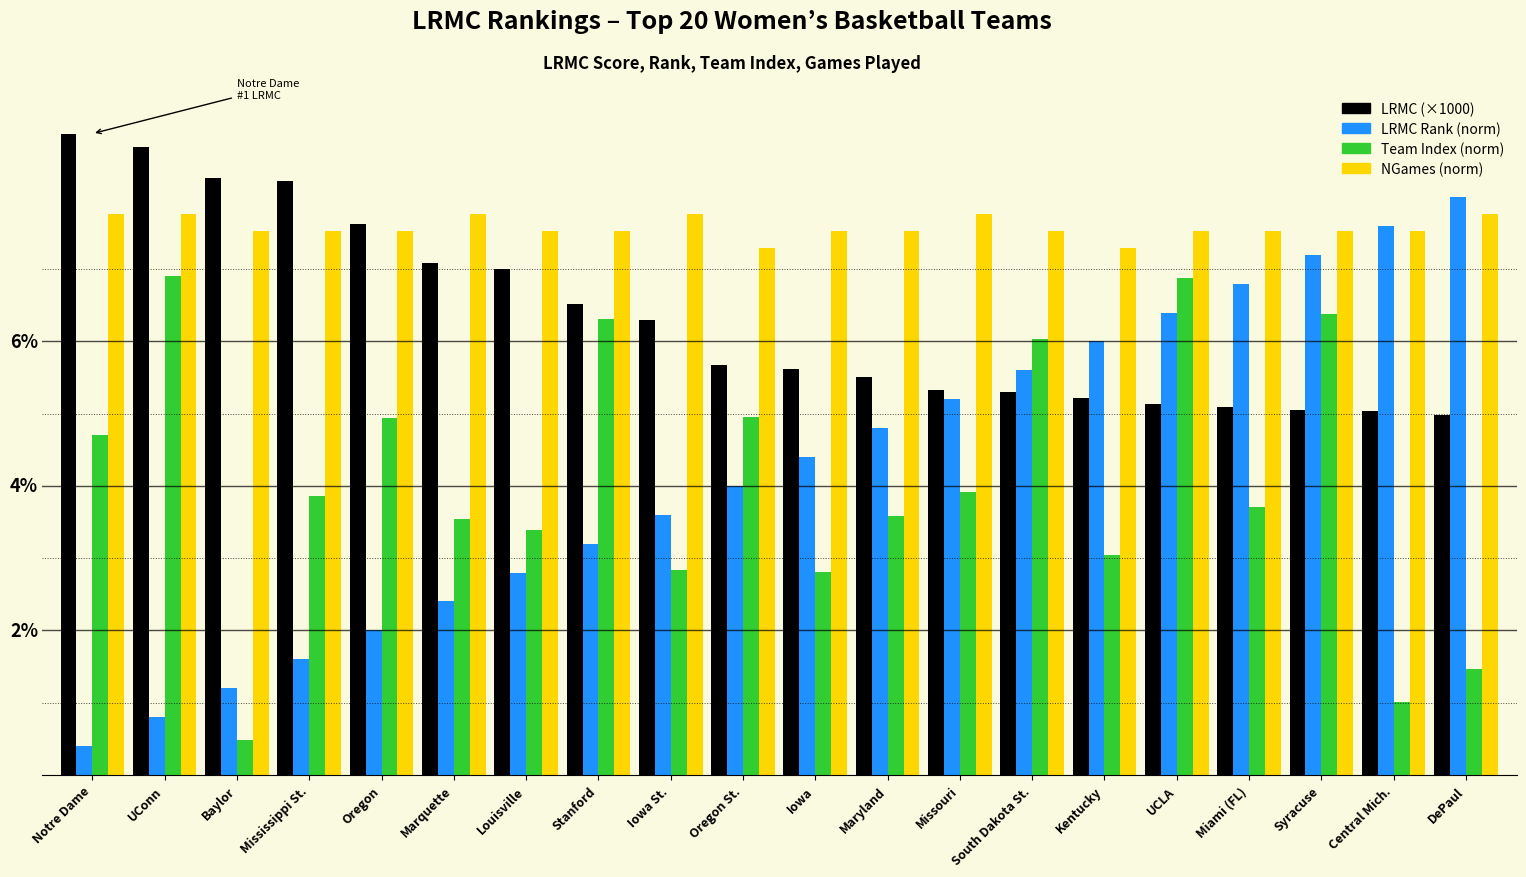

What is the difference between the highest and lowest values at Baylor?

7.8